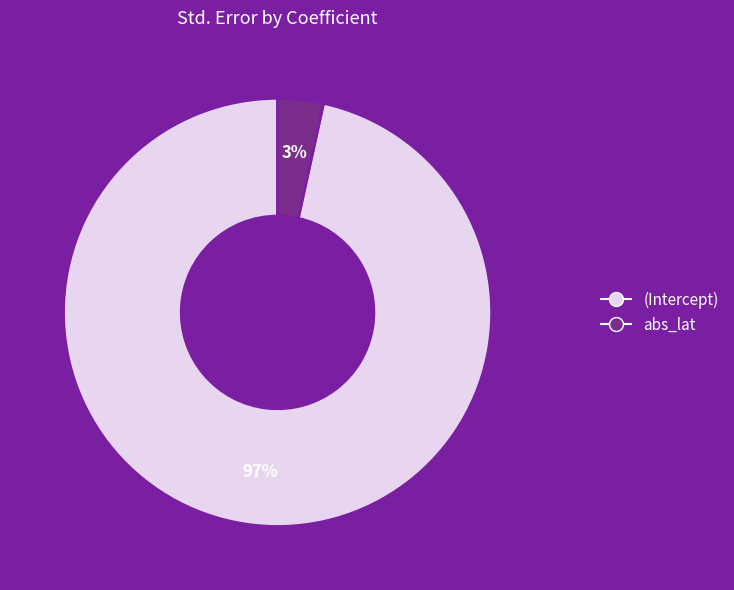

How many slices are in this pie chart?

2